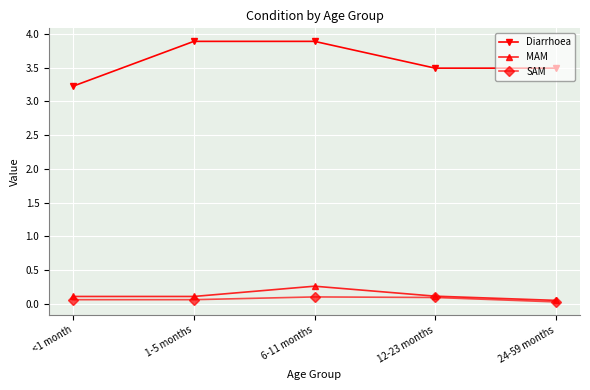

Which series has the largest total across all categories?

Diarrhoea